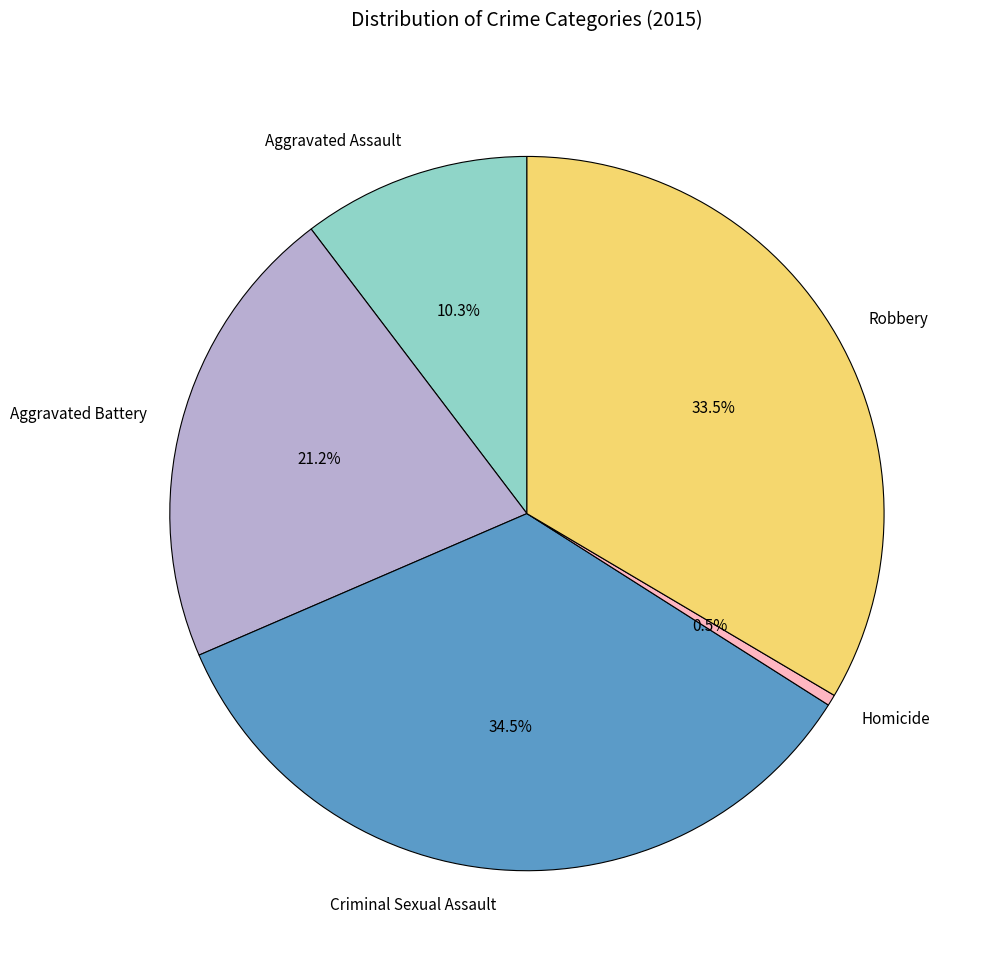

The Aggravated Assault slice represents 1% of the pie. True or false?

False